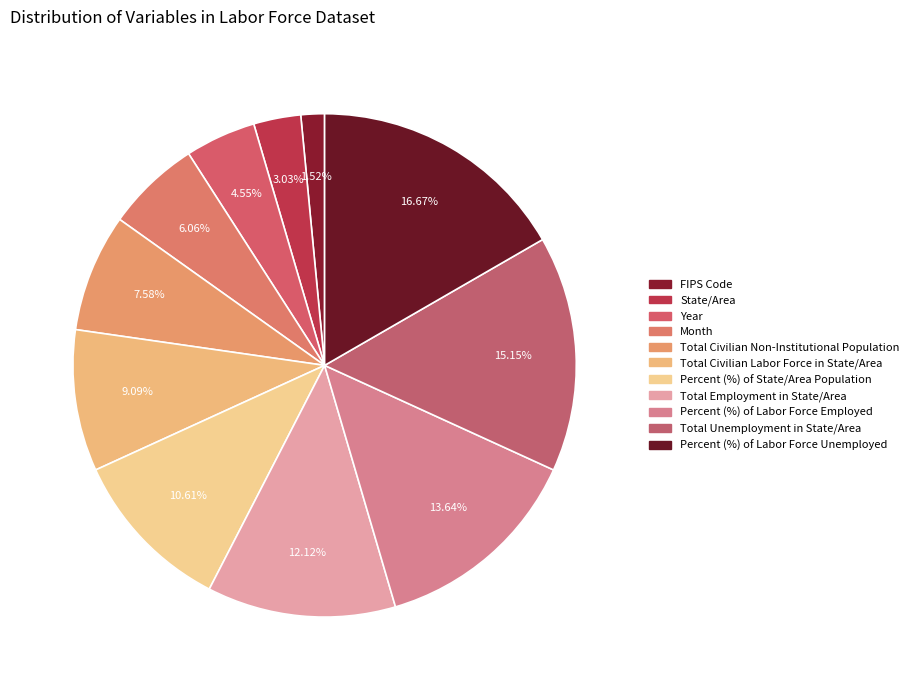

Which has a higher value, State/Area or Total Employment in State/Area?

Total Employment in State/Area